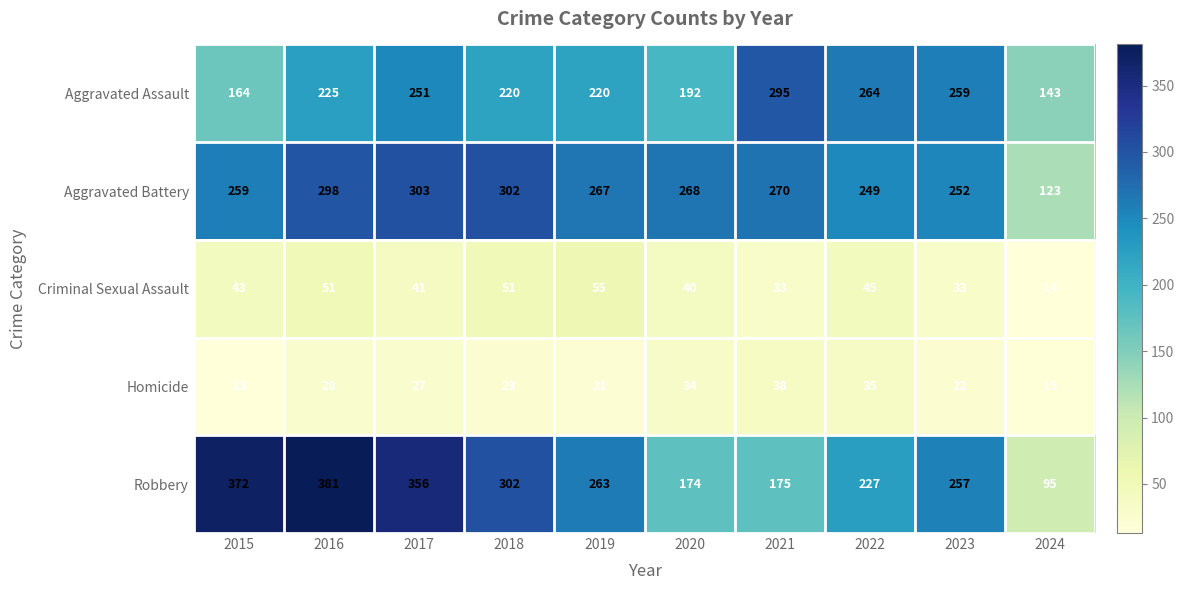

What value does the Robbery series have at 2022, to the nearest 5?

225